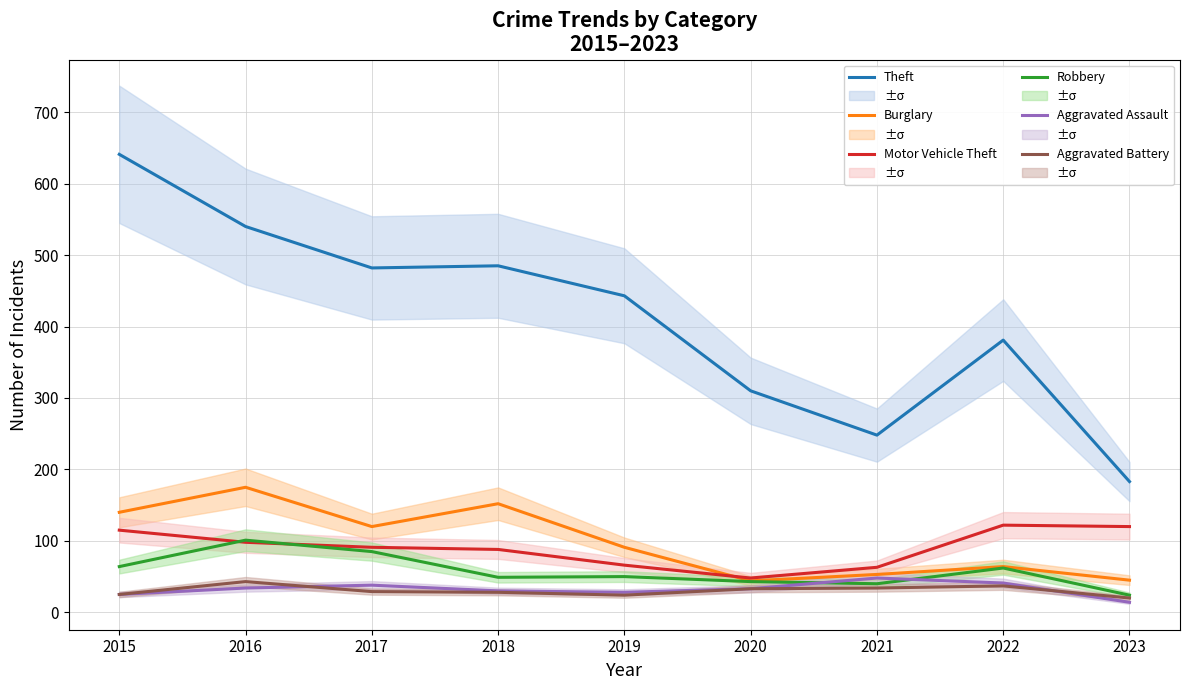

At which category is the sum across all series the highest?

2015